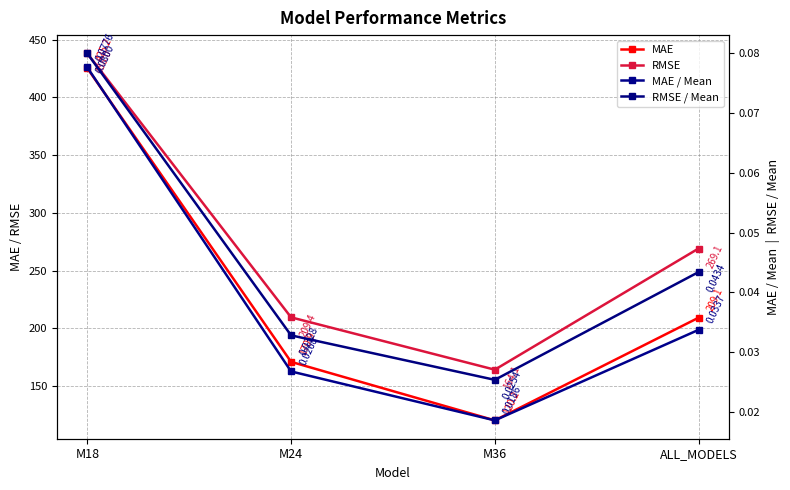

What is the highest value of the MAE / Mean series?

0.1